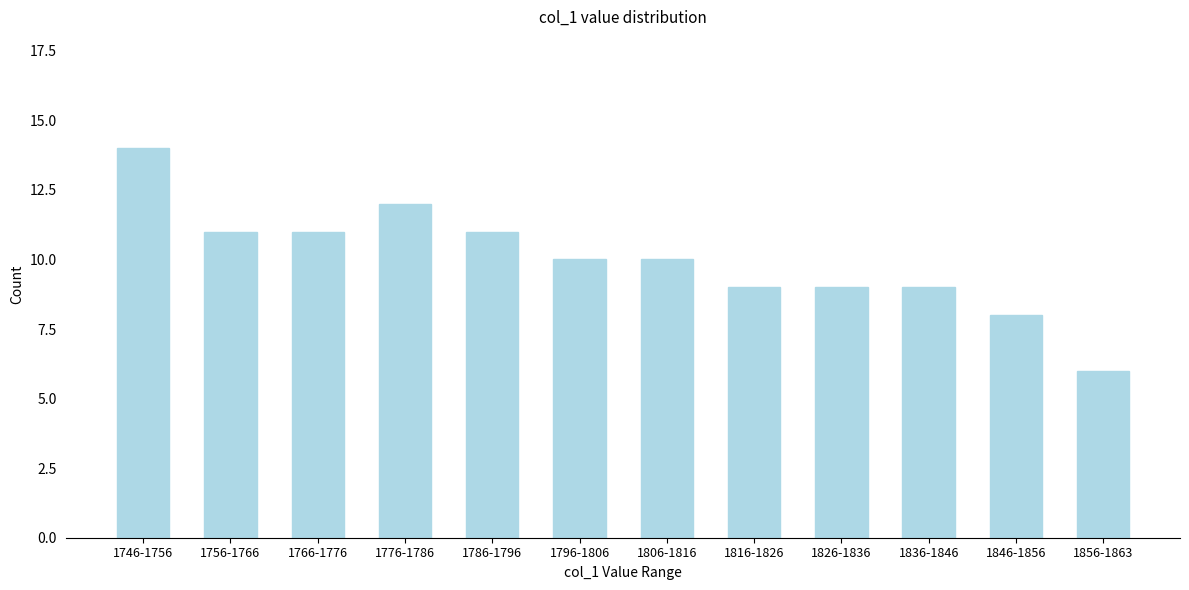

Reading left to right, extract all data points from this chart.

14	11	11	12	11	10	10	9	9	9	8	6